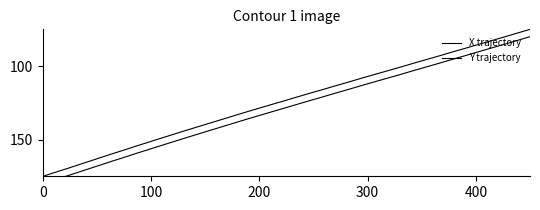

What are all the series names shown in the legend?

X trajectory, Y trajectory